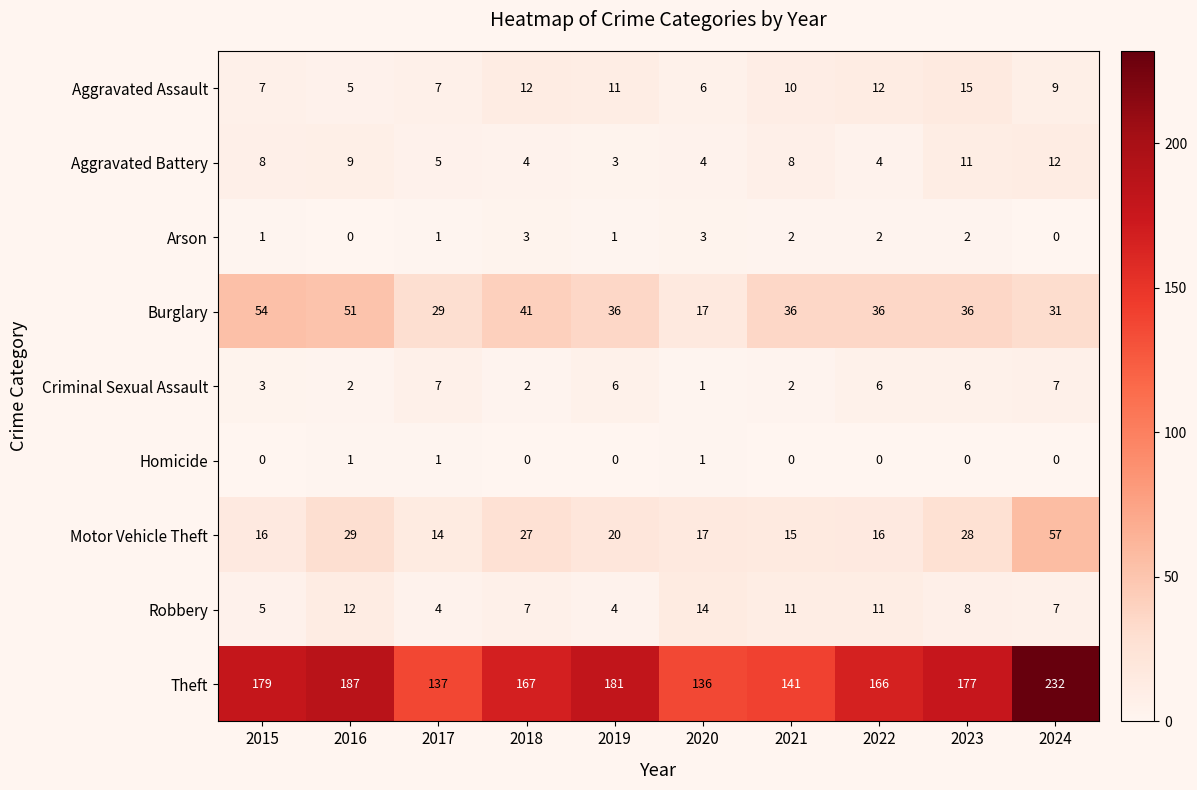

What is the maximum value shown in the chart?

232